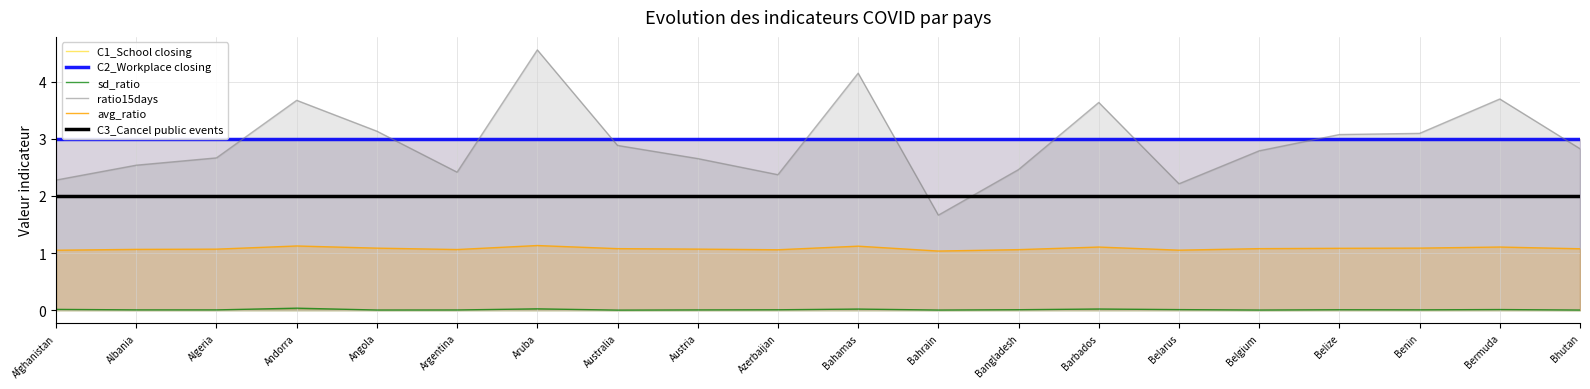

Does the chart have visible grid lines?

Yes